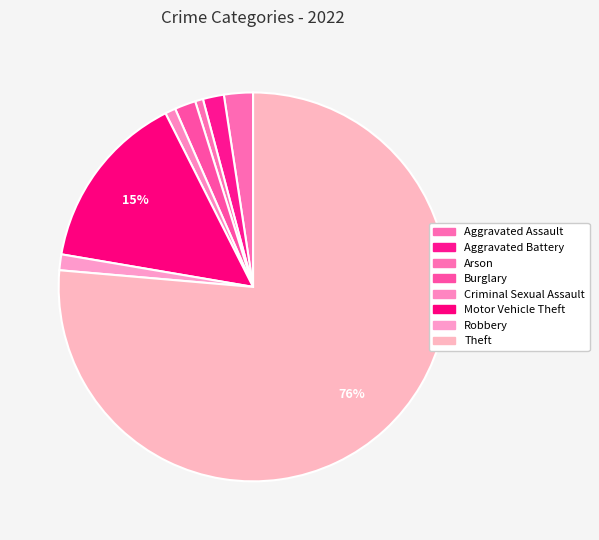

To the nearest percent, what is the combined percentage of Theft and Aggravated Assault?

79%